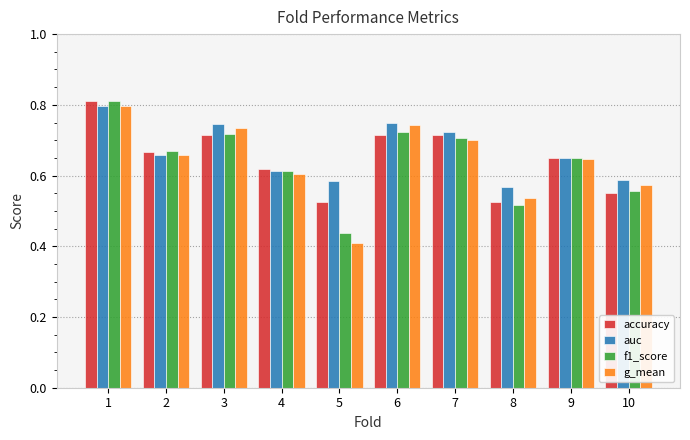

Between 2 and 6, which series saw the biggest shift?

auc